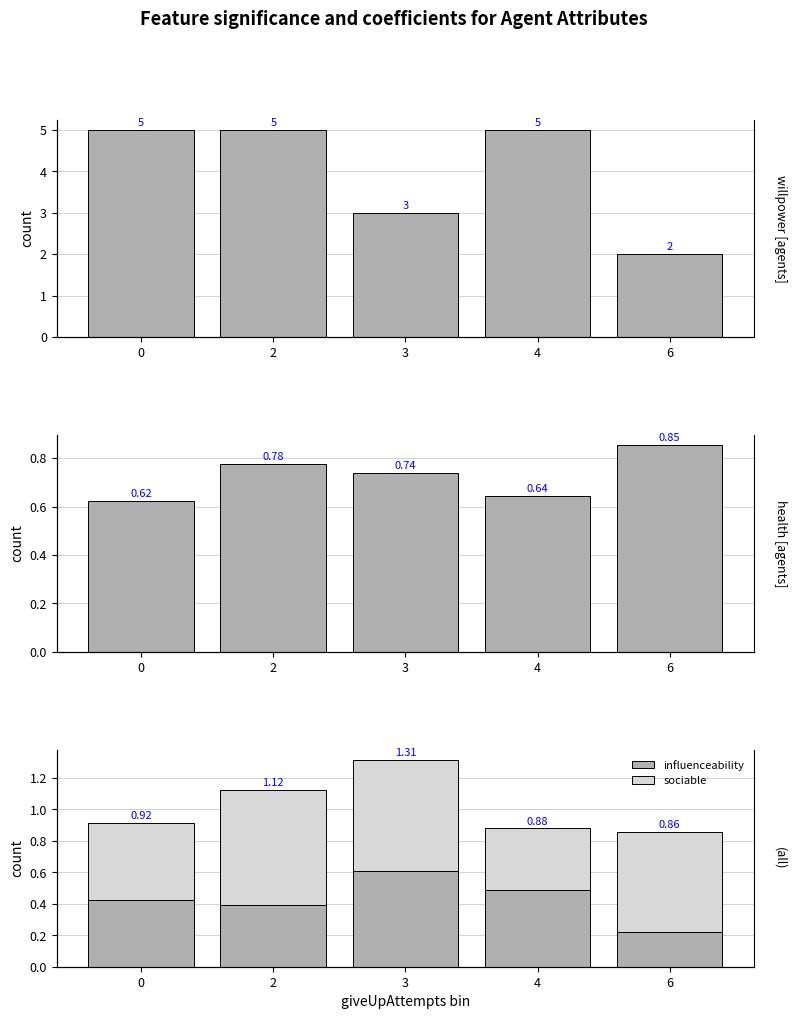

List the labels in order of health value, smallest first.

0, 4, 3, 2, 6